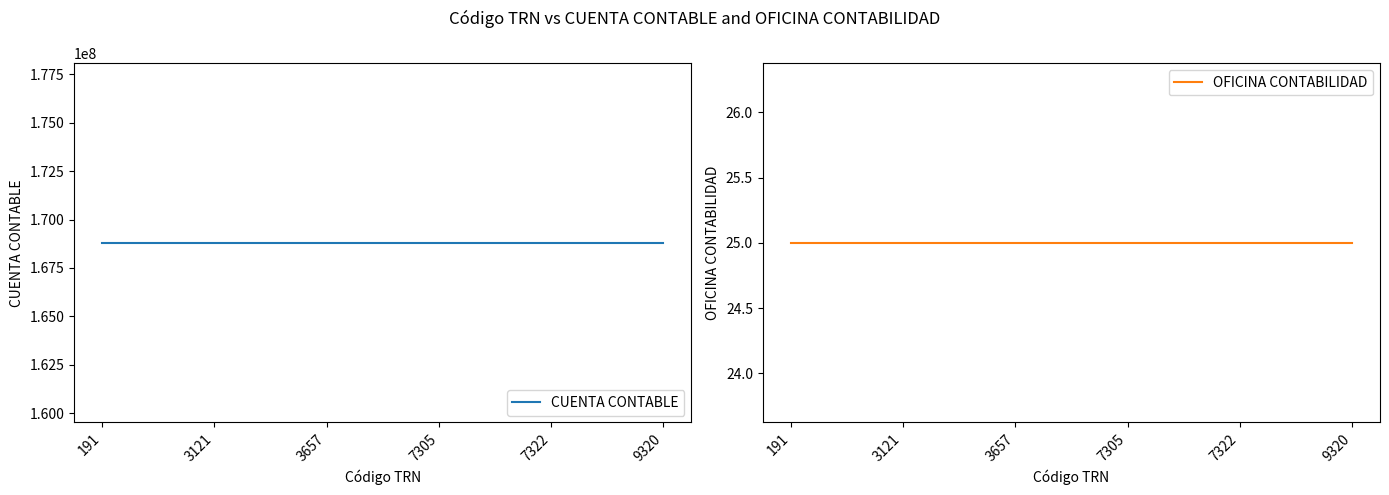

Which series changed the most between 3121 and 9320?

CUENTA CONTABLE